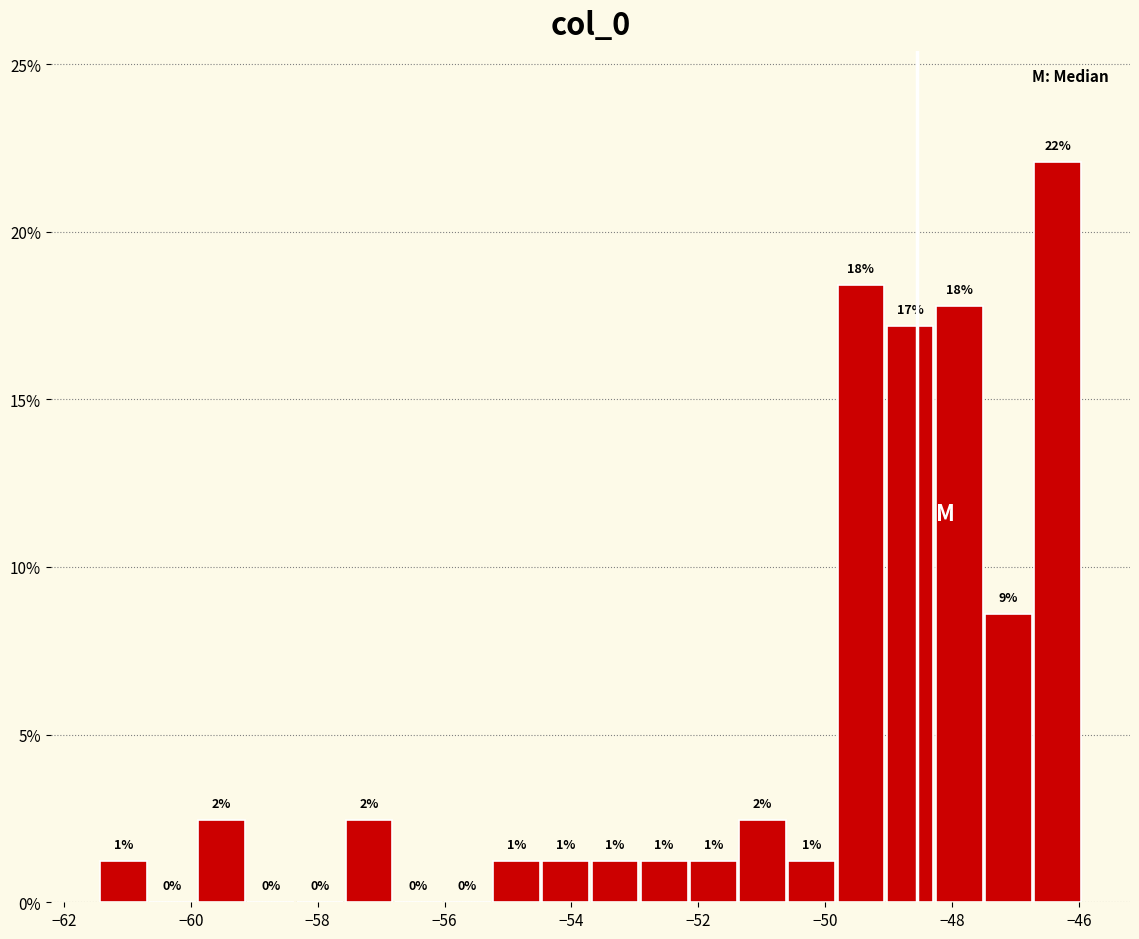

Around what value on the x-axis is the tallest bar? Give the approximate position of its centre, as read against the axis.

-46.4